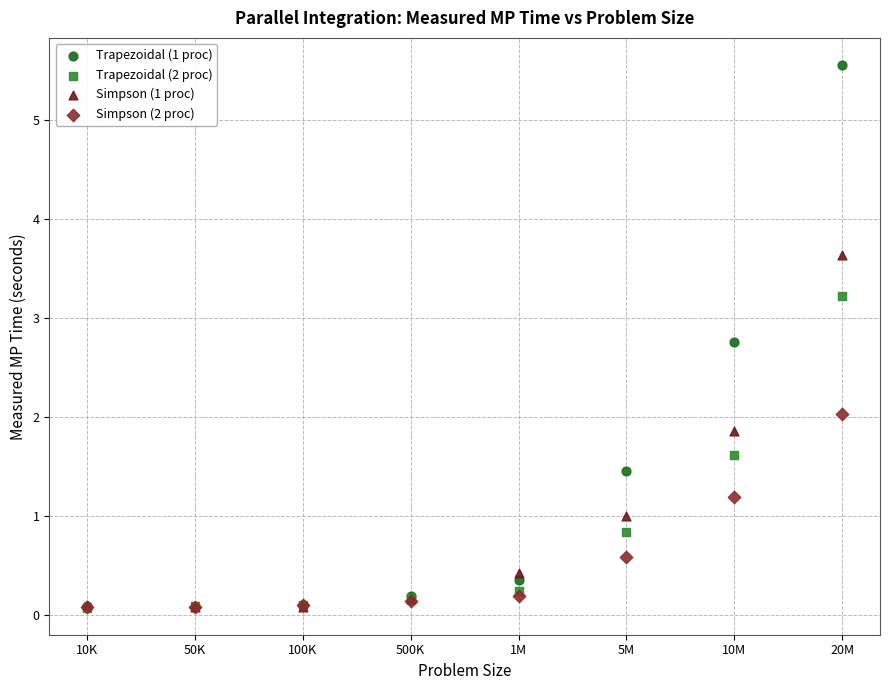

Which series has the largest Y range (max minus min)?

Trapezoidal (1 proc)